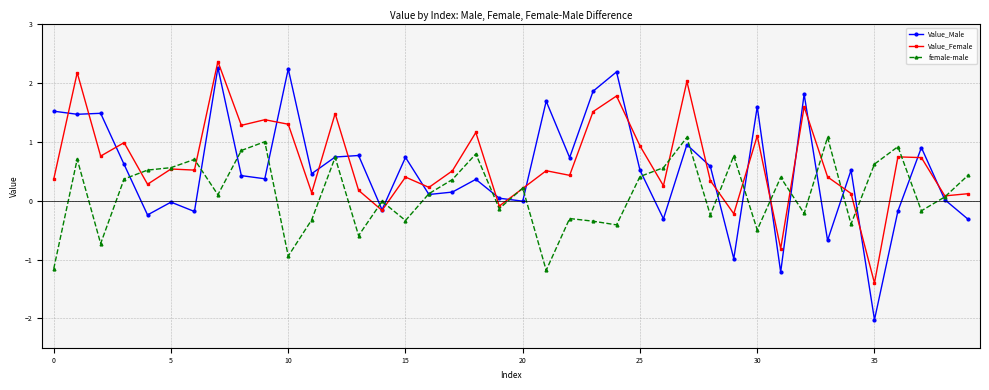

What is the value of the female-male point at the 28th from the left?

1.1